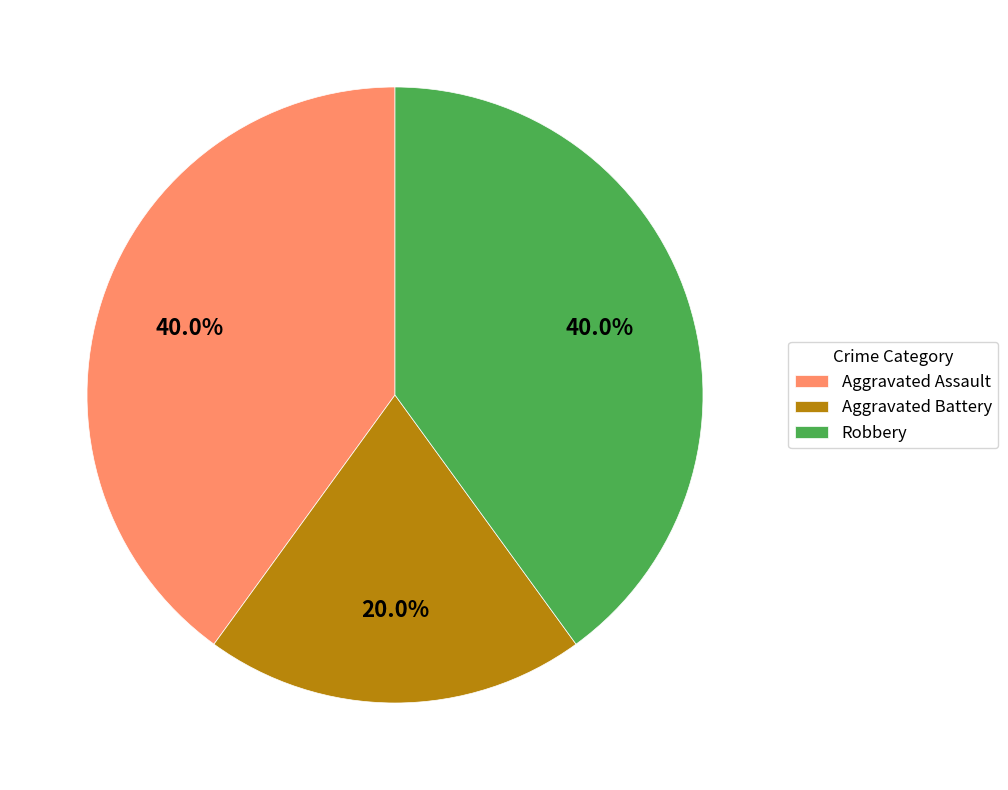

To the nearest percent, what is the difference between the largest and smallest slice percentages?

20%